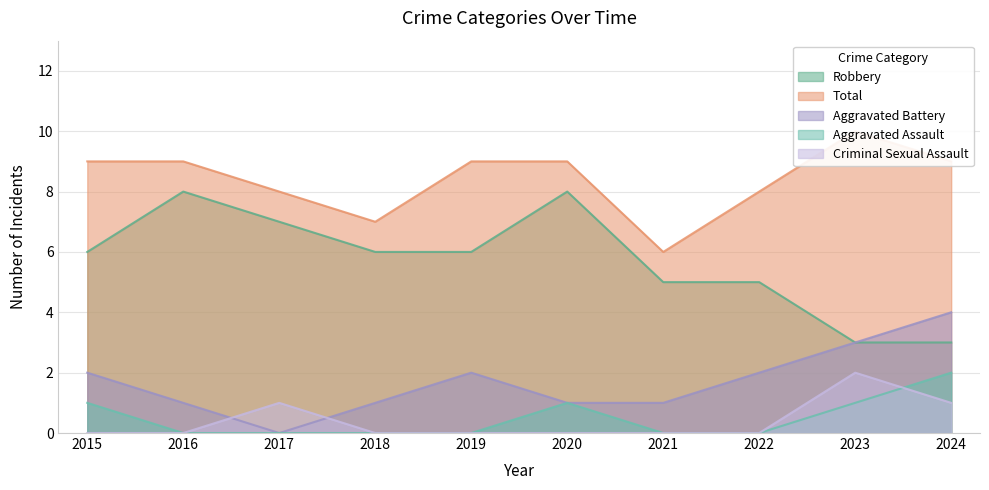

How many interior local valleys does the Total series have?

2